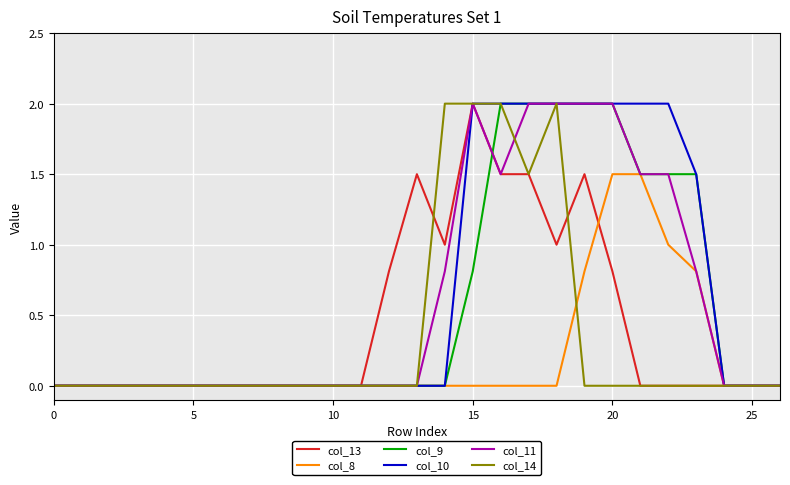

What is the greatest value displayed?

2.0